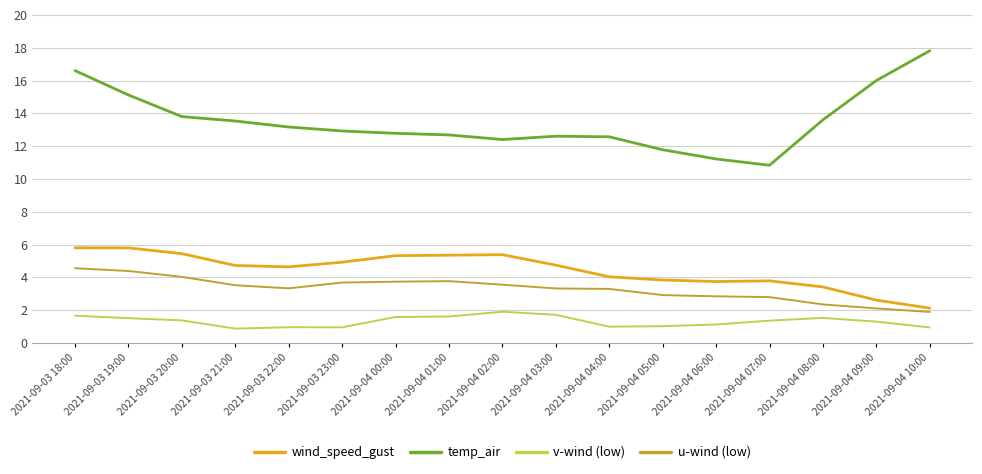

What is the sum of the wind_speed_gust values at 2021-09-04 05:00 and 2021-09-04 00:00?

9.2